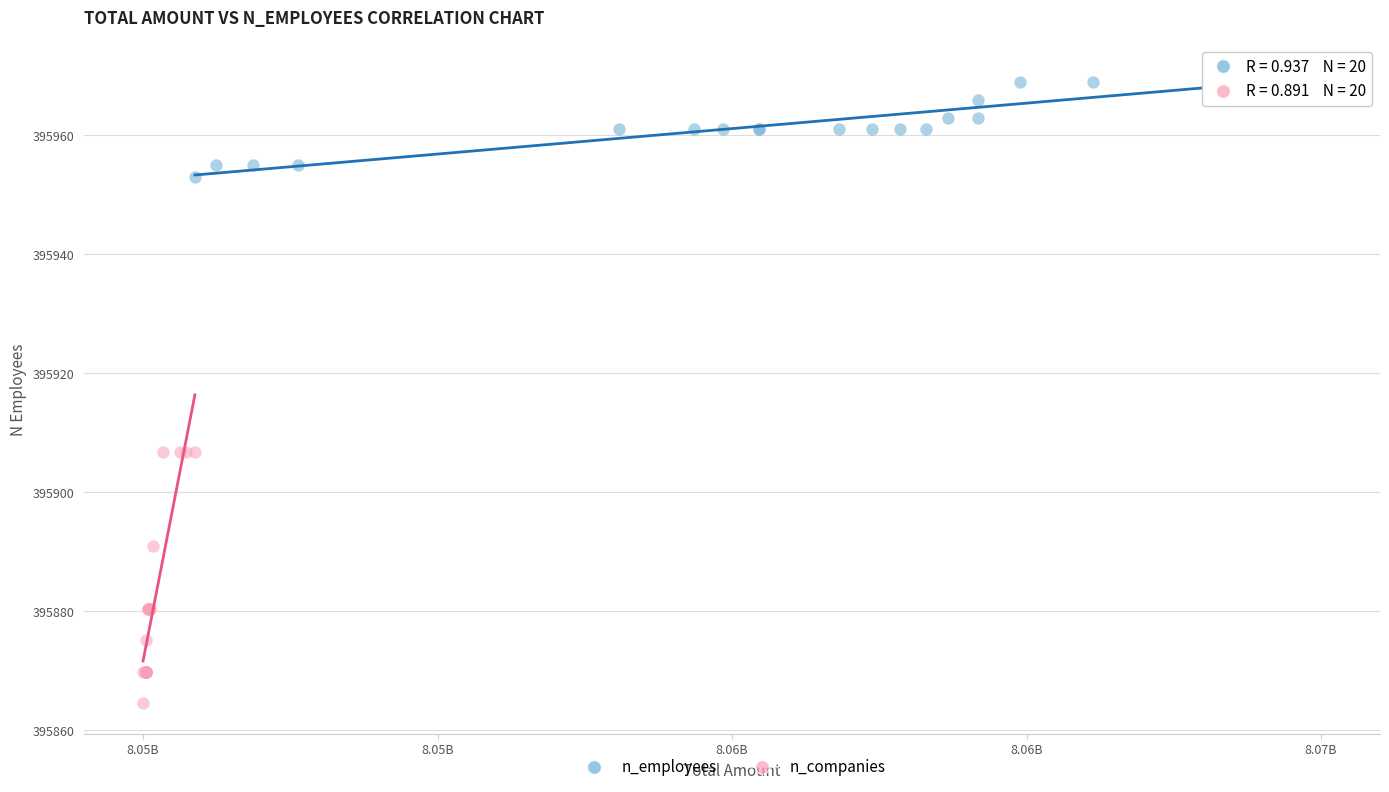

Which series reaches the minimum Y coordinate?

n_companies